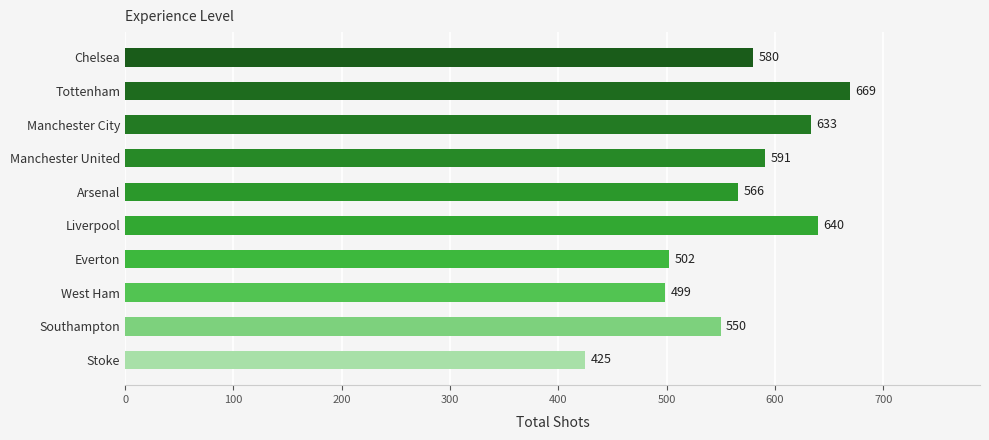

At which category does the chart reach its minimum across all series?

Stoke